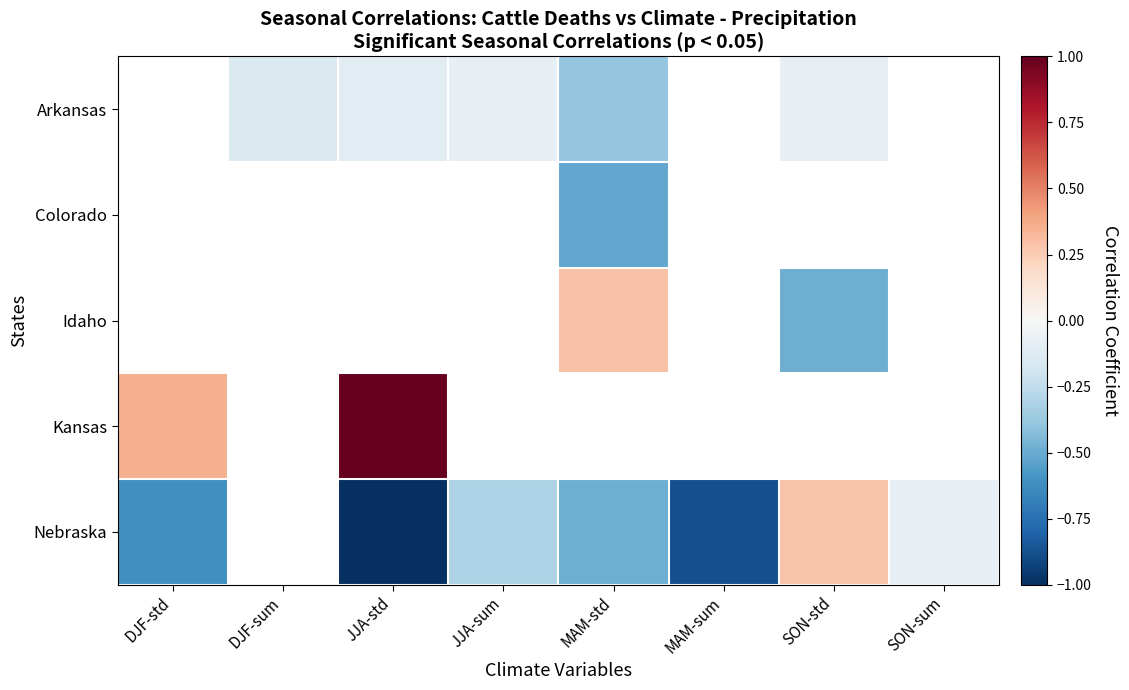

Where does the Idaho series first go above 0?

MAM-std